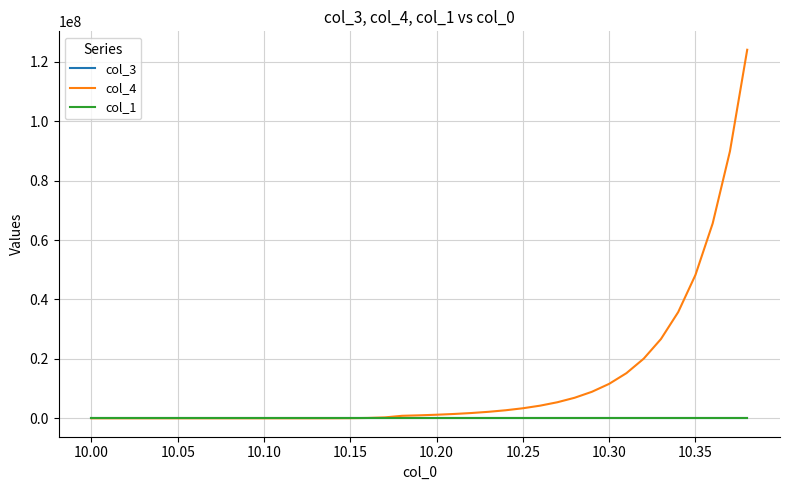

What is the lowest value of the col_4 series?

10.0